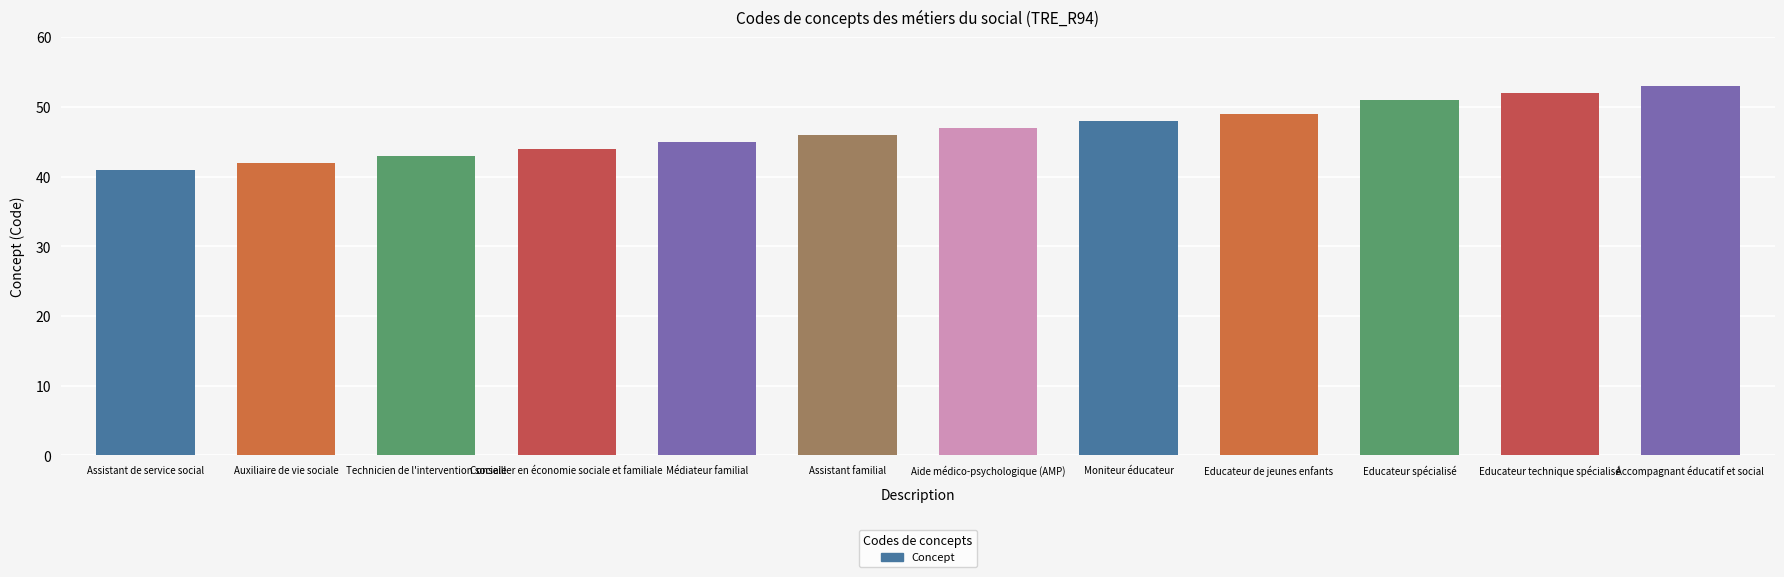

True or false: the data shows 84 at Aide médico-psychologique (AMP).

False